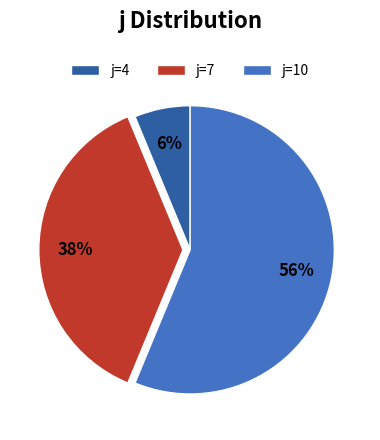

Is j=4 the majority of the pie?

No